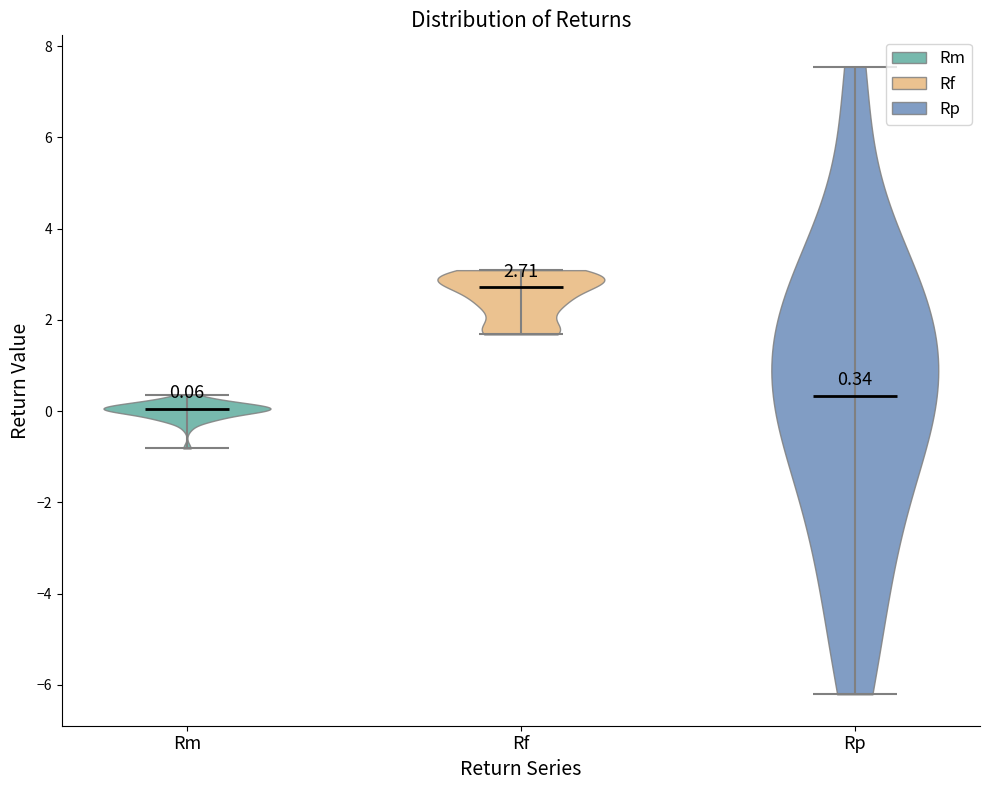

Which violin has the highest median line?

Rf